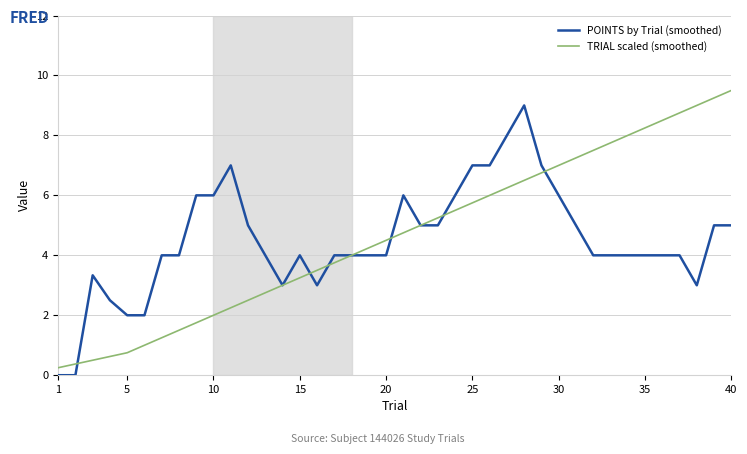

What is the greatest value displayed?

9.5